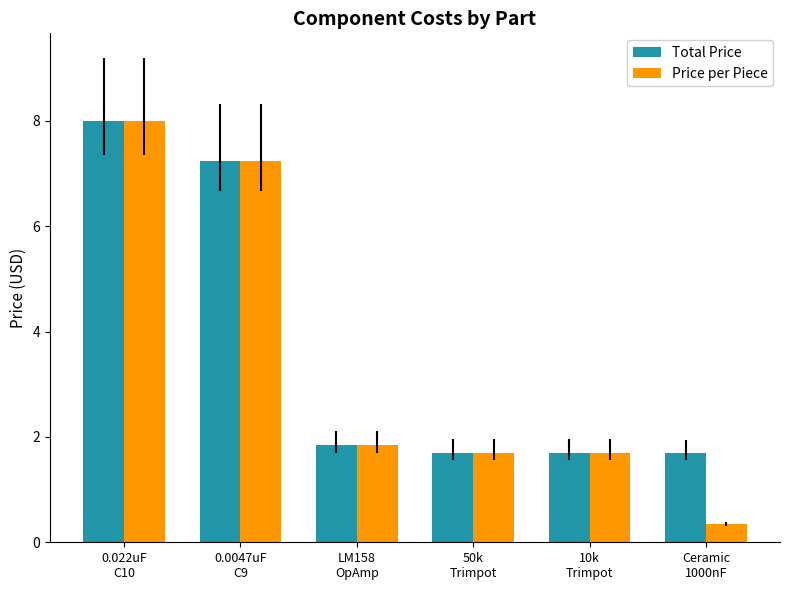

Reading left to right, list all the values displayed in this chart.

Total Price: 0.022uF
C10=8.0	0.0047uF
C9=7.2	LM158
OpAmp=1.8	50k
Trimpot=1.7	10k
Trimpot=1.7	Ceramic
1000nF=1.7
Price per Piece: 0.022uF
C10=8.0	0.0047uF
C9=7.2	LM158
OpAmp=1.8	50k
Trimpot=1.7	10k
Trimpot=1.7	Ceramic
1000nF=0.3